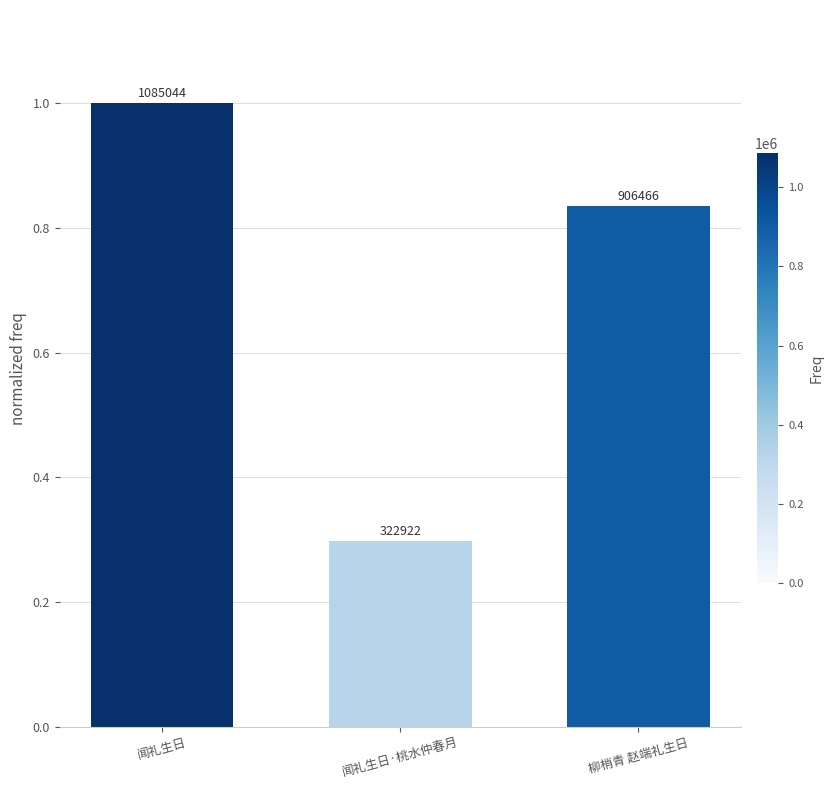

What is the value of the 1st bar from the left?

1.0